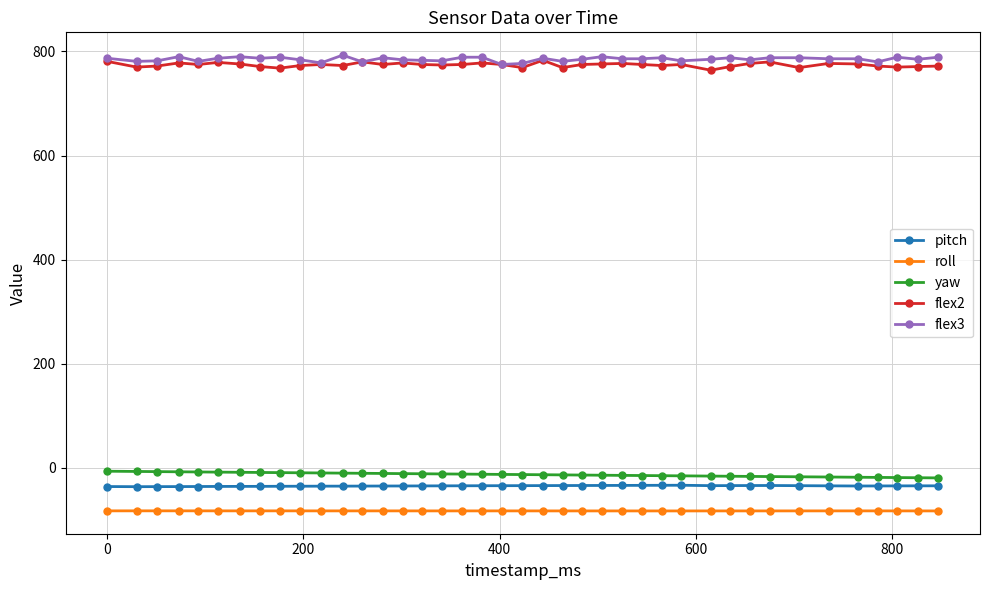

What is the maximum value for pitch?

-34.0